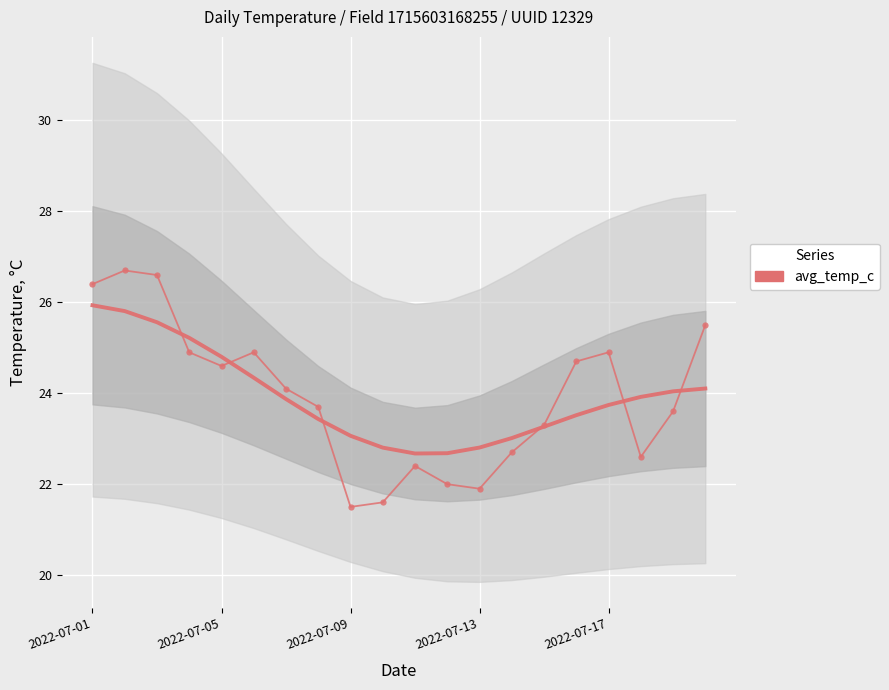

The value at 2022-07-05 is 47.9. True or false?

False